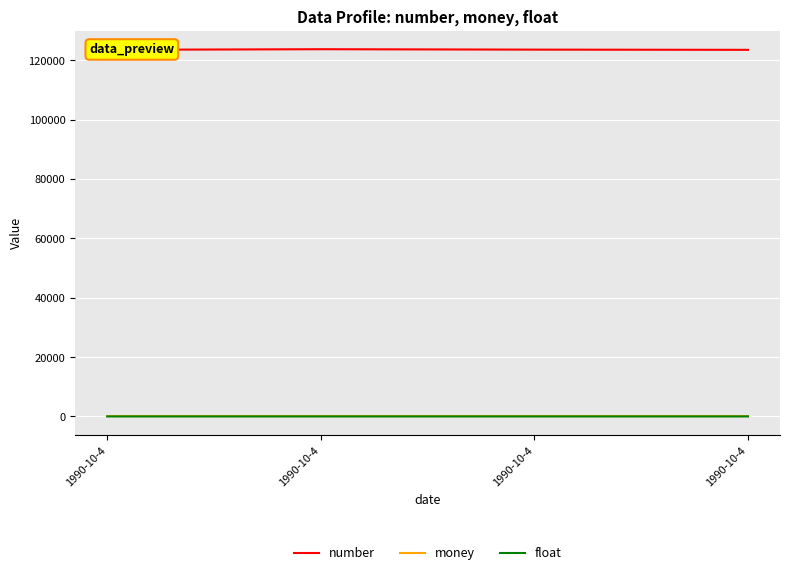

True or false: money and float cross at least once.

False